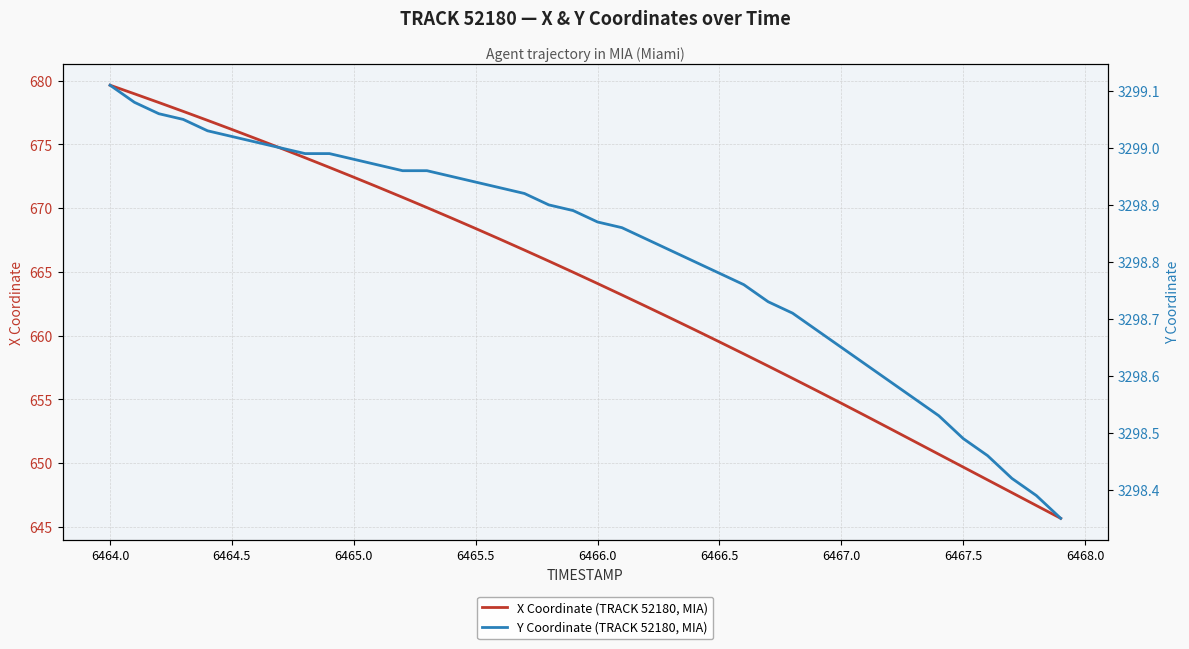

Rank the series by their average value, from lowest to highest.

X Coordinate (TRACK 52180, MIA), Y Coordinate (TRACK 52180, MIA)